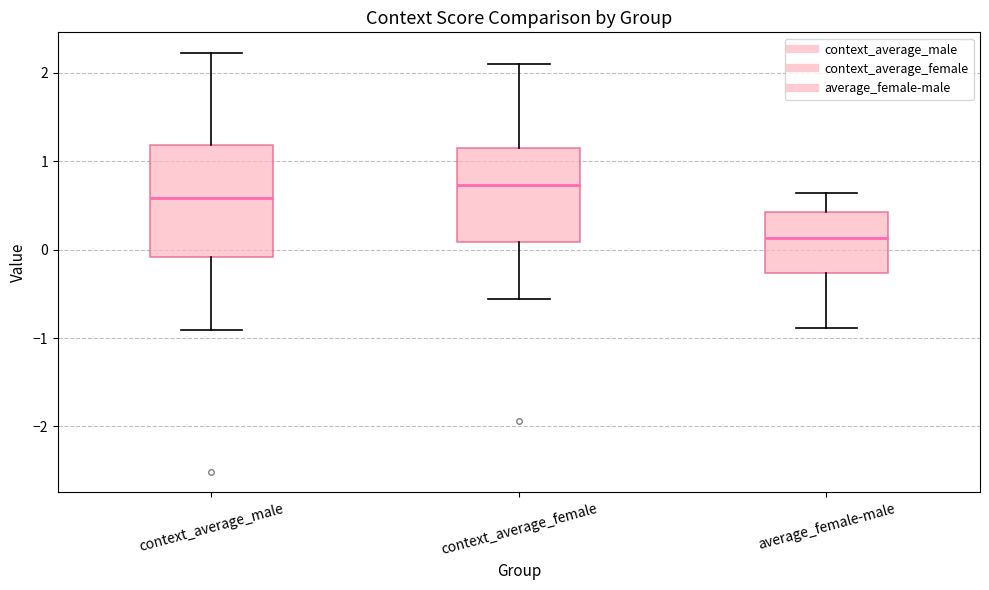

Which box's median line is the lowest?

average_female-male